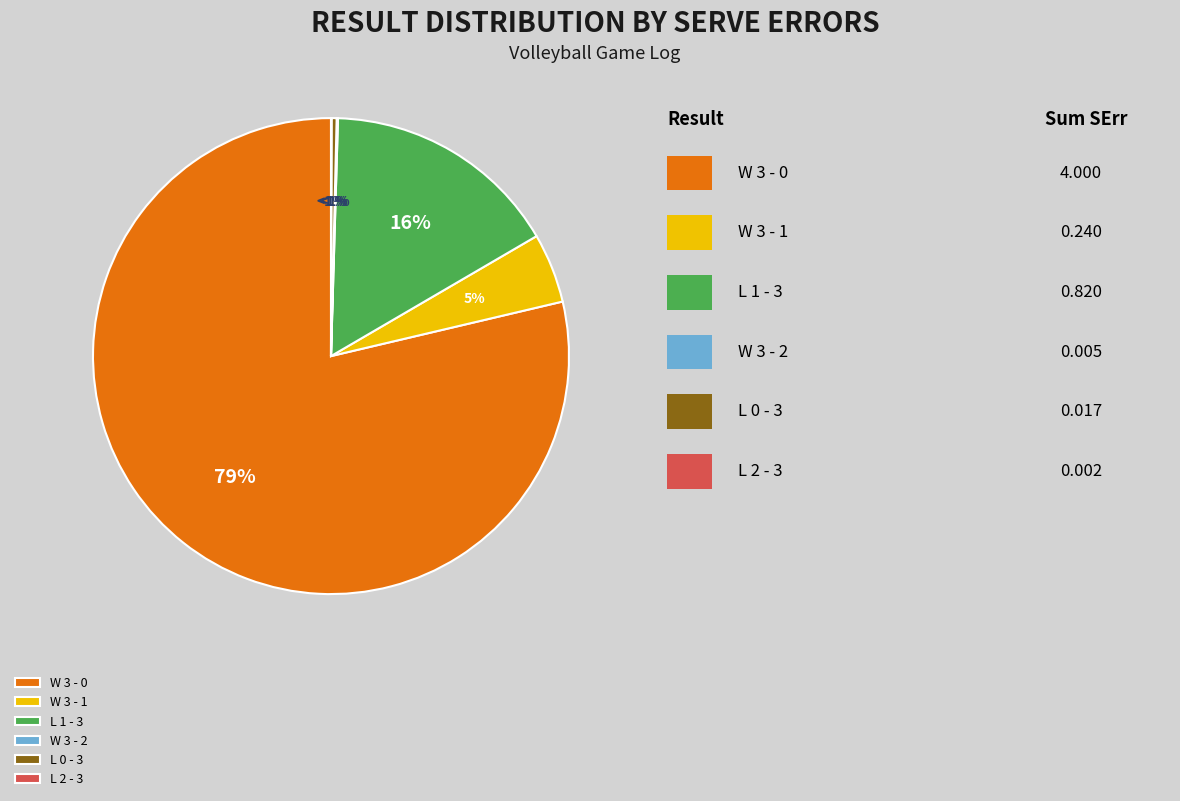

How many segments does this pie chart have?

6